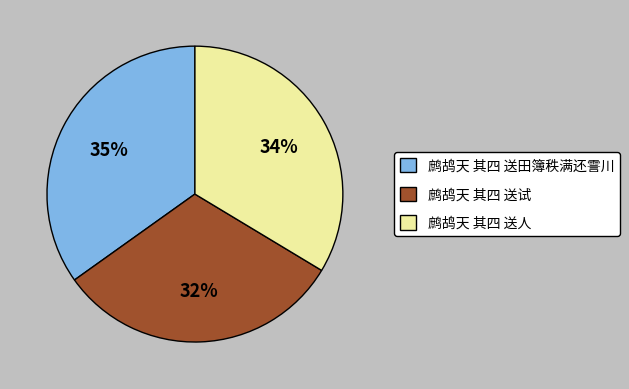

Approximately how many times larger is the value at 鹧鸪天 其四 送人 compared to 鹧鸪天 其四 送试?

1.1